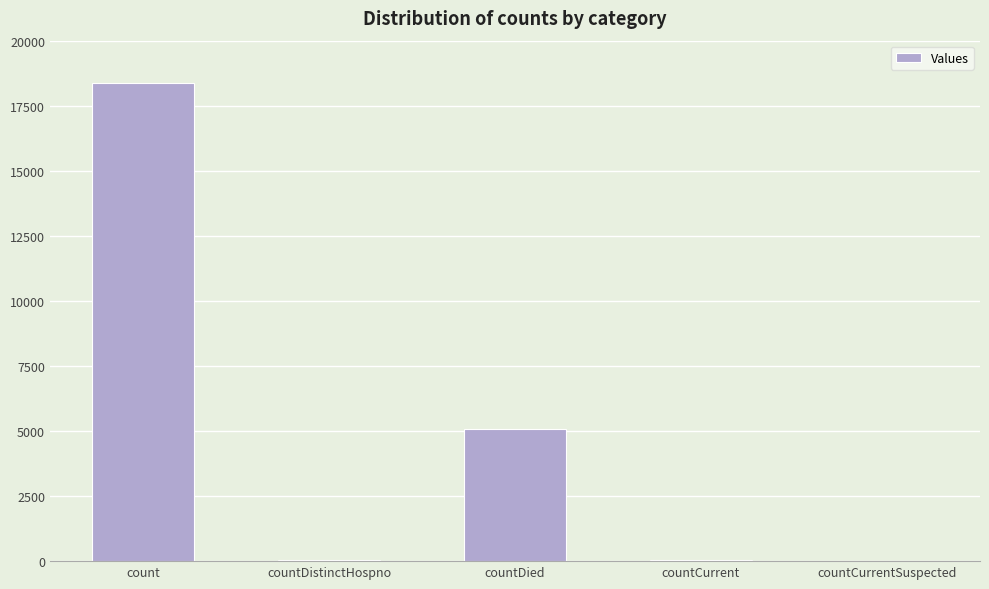

What is the sum of the values at count and countCurrent?

18411